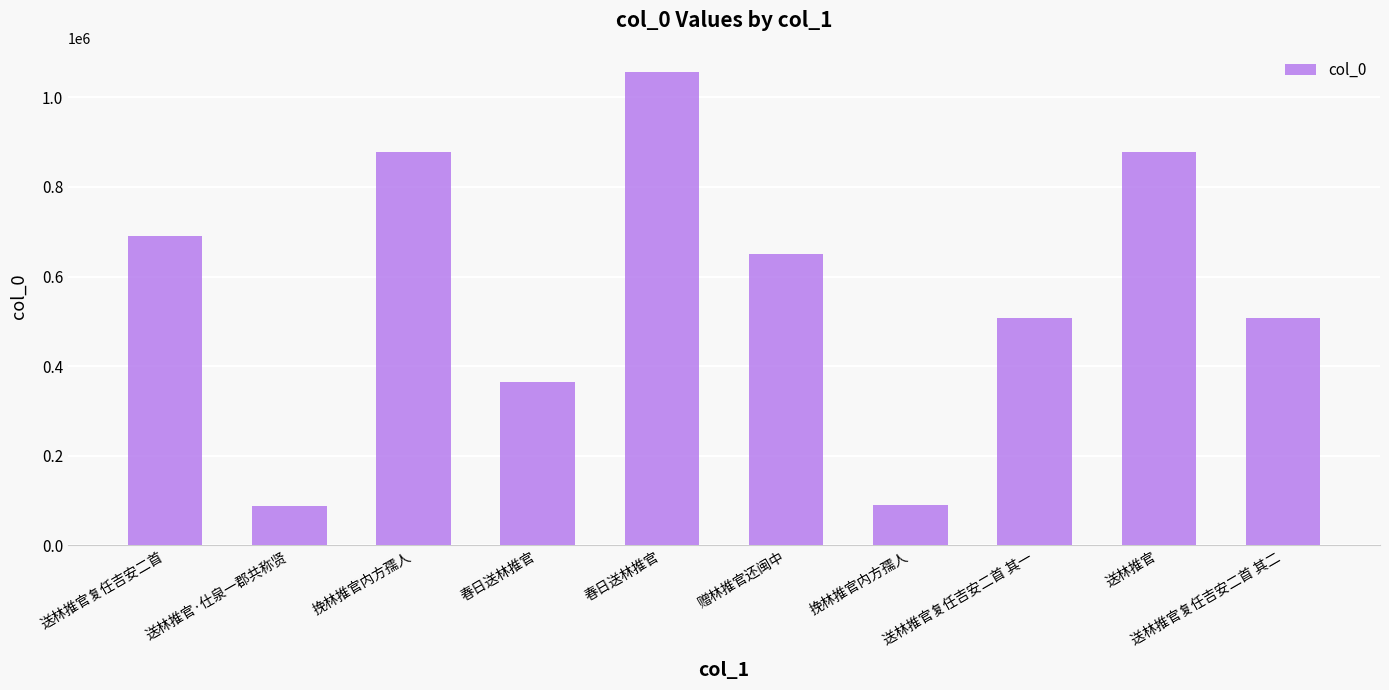

What is the difference between the maximum and second lowest values?

968292